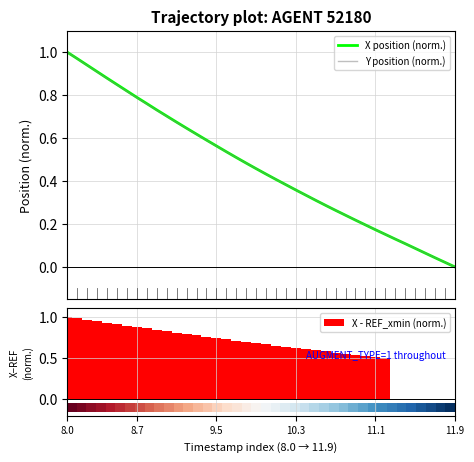

The X - REF_xmin (norm.) series shows 0.4 at 9. True or false?

False